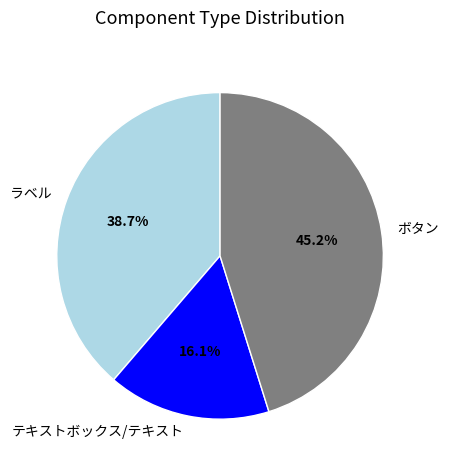

Is there a majority slice in this chart?

No